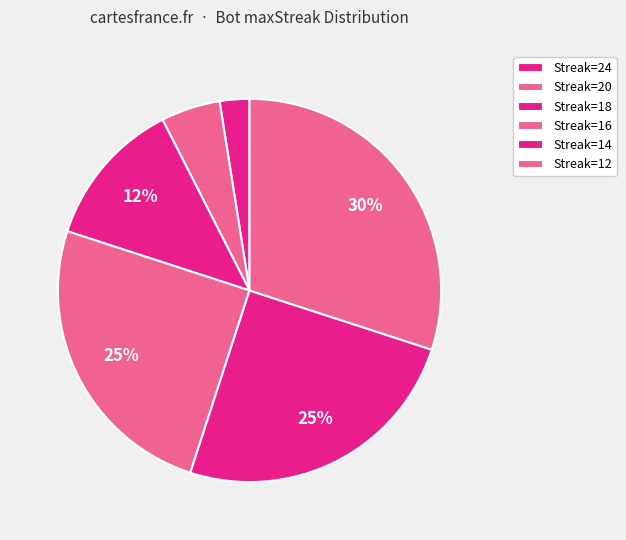

How many slices are in this pie chart?

6